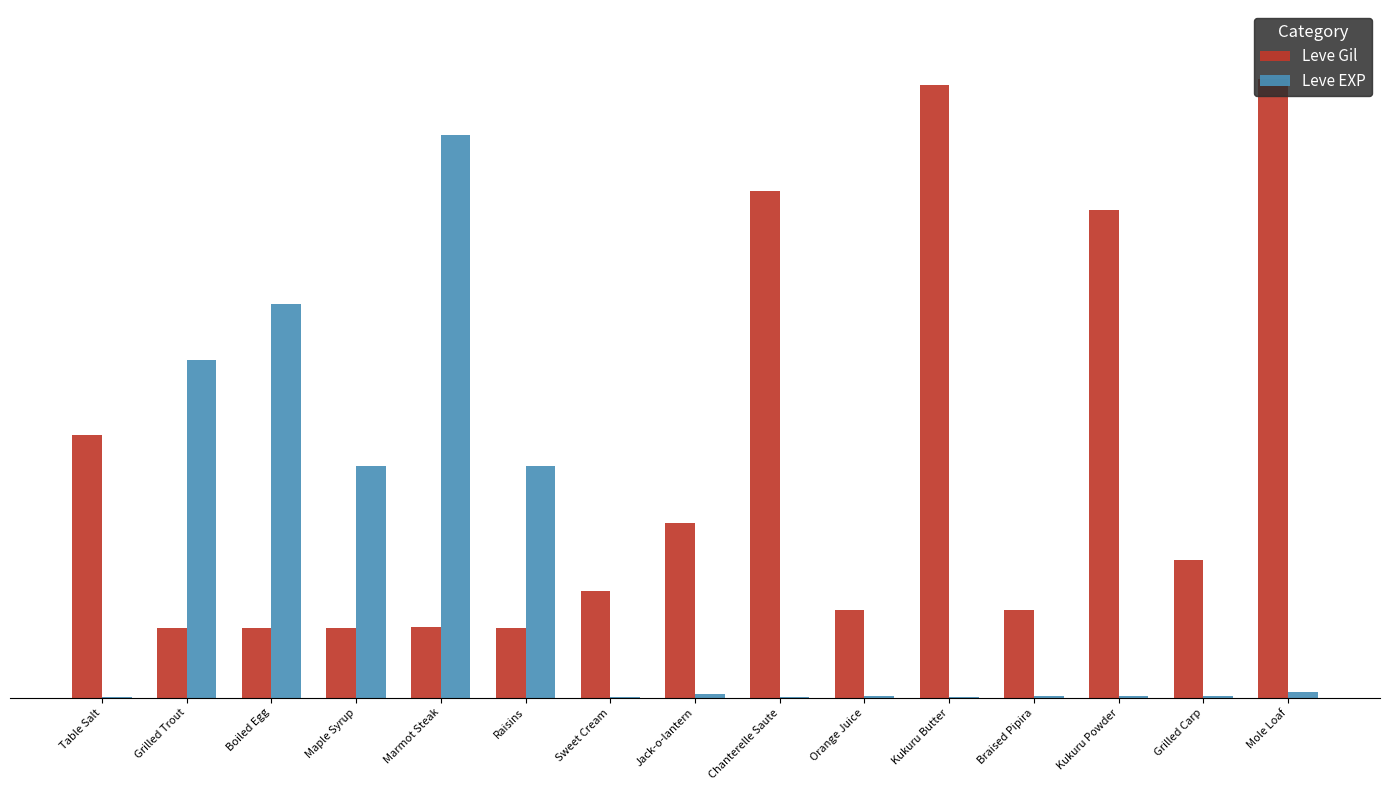

Rank the categories by Leve EXP value from lowest to highest.

Table Salt, Sweet Cream, Chanterelle Saute, Kukuru Butter, Orange Juice, Braised Pipira, Kukuru Powder, Grilled Carp, Jack-o-lantern, Mole Loaf, Maple Syrup, Raisins, Grilled Trout, Boiled Egg, Marmot Steak